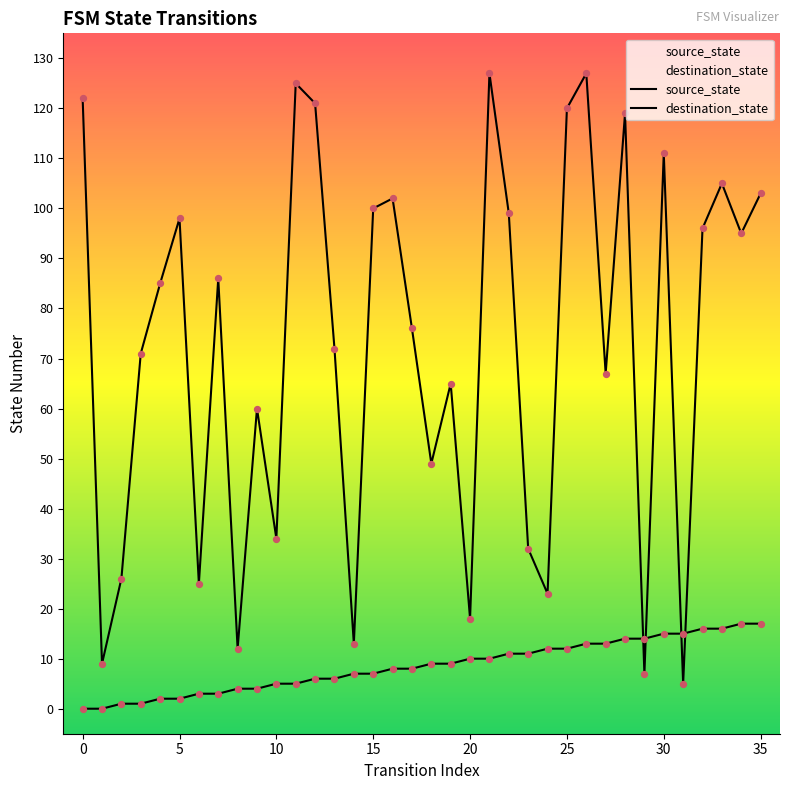

Which series reaches the maximum Y coordinate?

destination_state